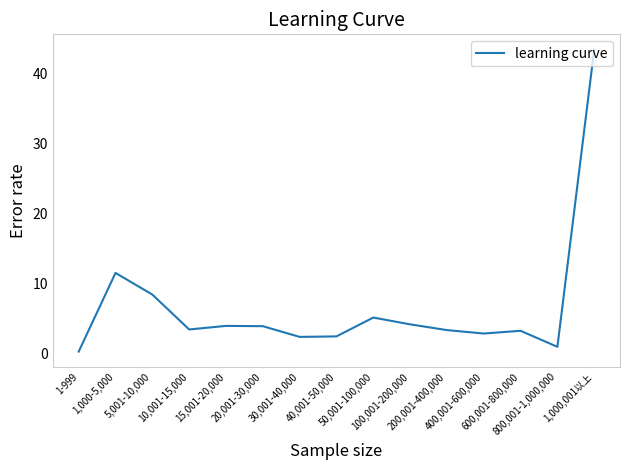

What value does the data have at 600,001-800,000?

3.3